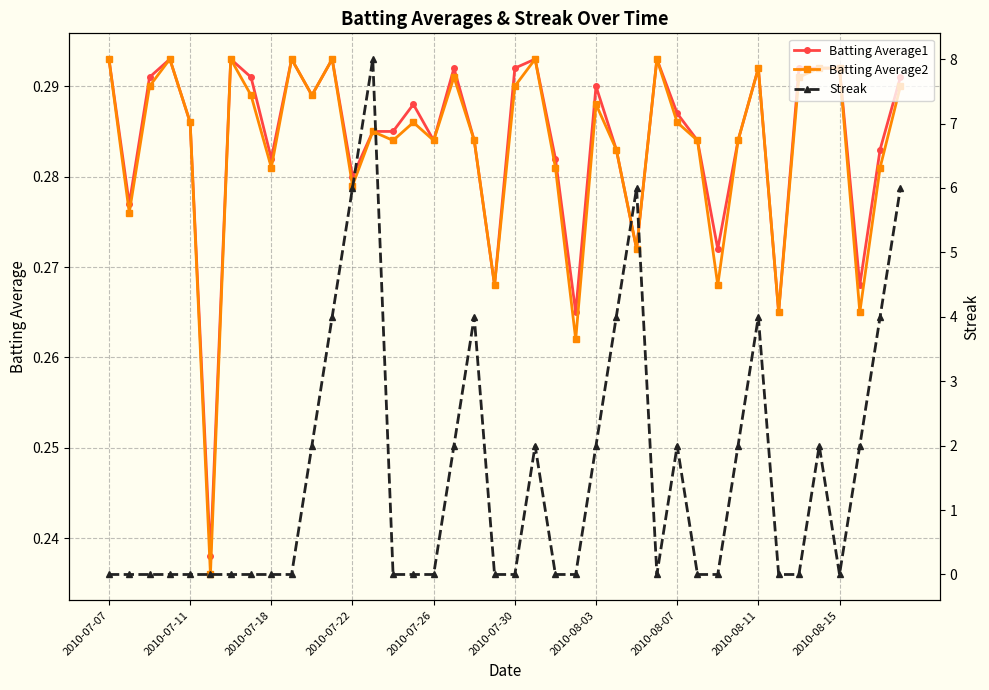

What is the sum of the Batting Average2 values at 38 and 34?

0.6